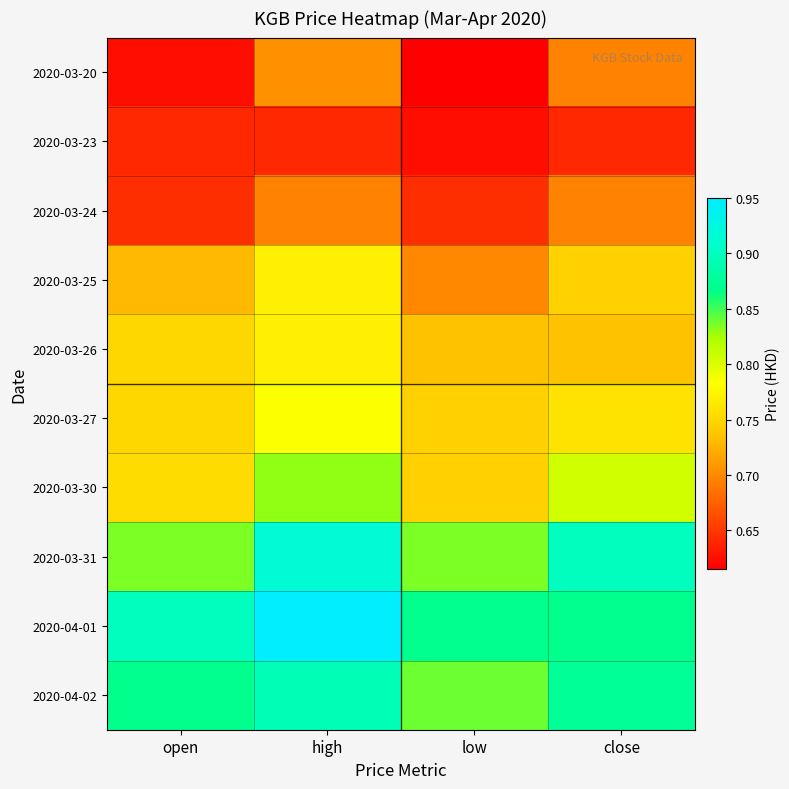

Reading left to right, list all the values displayed in this chart.

2020-03-20: open=0.6	high=0.7	low=0.6	close=0.7
2020-03-23: open=0.6	high=0.6	low=0.6	close=0.6
2020-03-24: open=0.6	high=0.7	low=0.6	close=0.7
2020-03-25: open=0.7	high=0.8	low=0.7	close=0.7
2020-03-26: open=0.8	high=0.8	low=0.7	close=0.7
2020-03-27: open=0.8	high=0.8	low=0.7	close=0.8
2020-03-30: open=0.8	high=0.8	low=0.7	close=0.8
2020-03-31: open=0.8	high=0.9	low=0.8	close=0.9
2020-04-01: open=0.9	high=0.9	low=0.9	close=0.9
2020-04-02: open=0.9	high=0.9	low=0.8	close=0.9